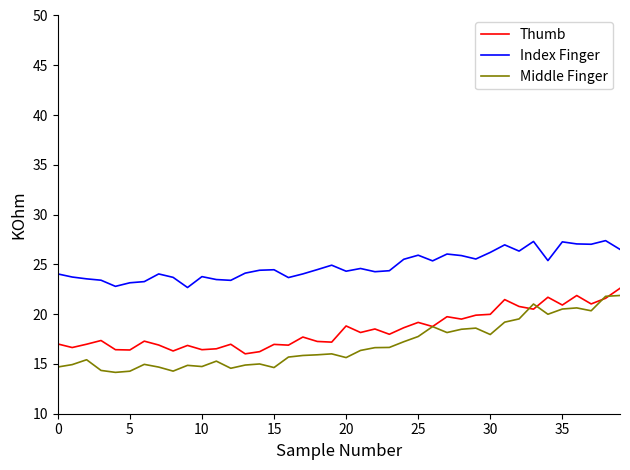

What is the maximum value shown in the chart?

27.4